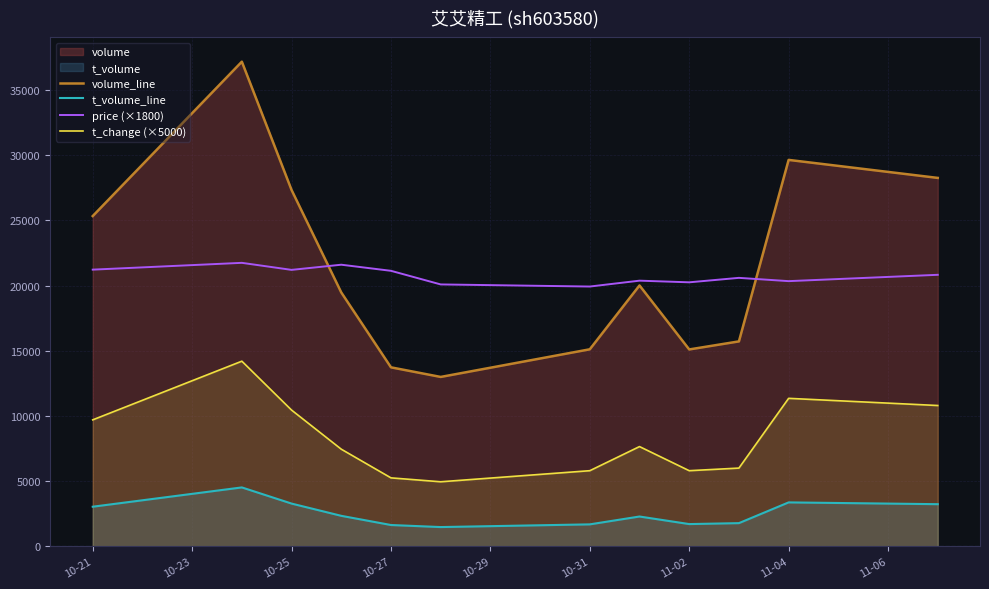

What is the smallest value displayed?

1476